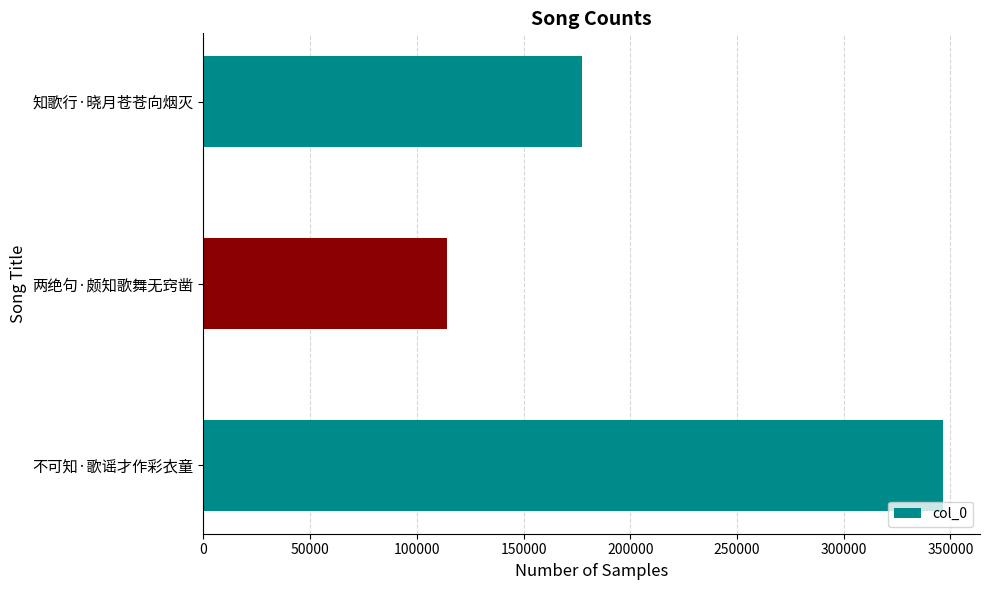

How many values are below 177358?

1